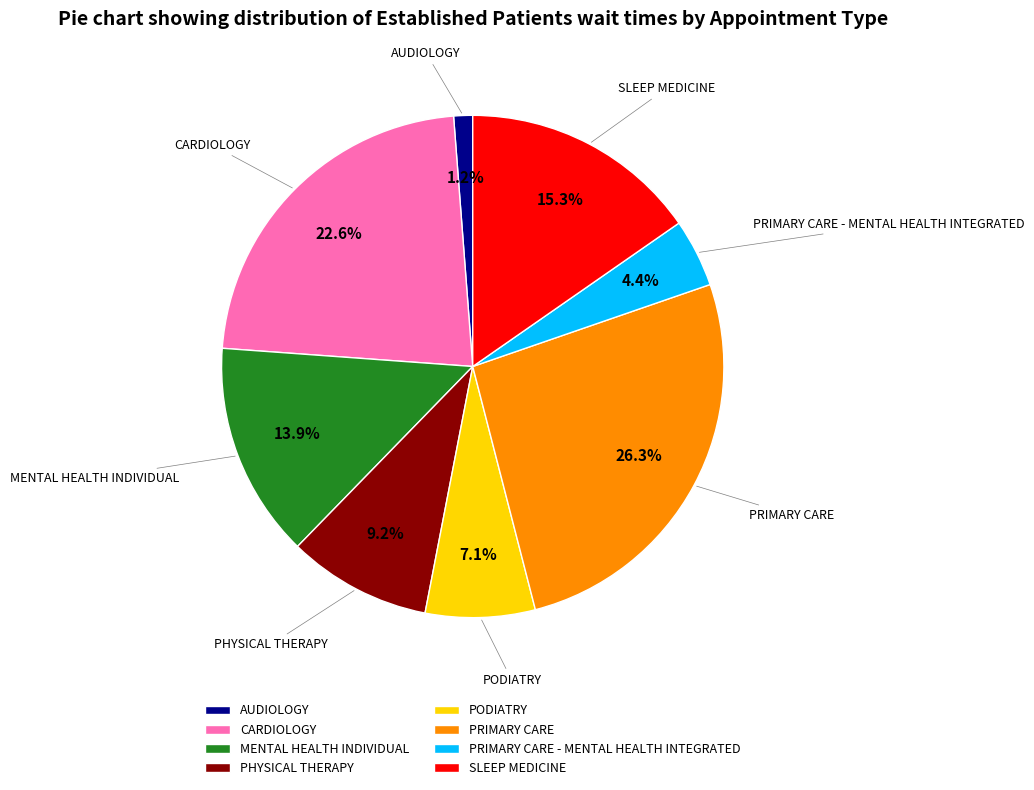

Which slice is the smallest?

AUDIOLOGY